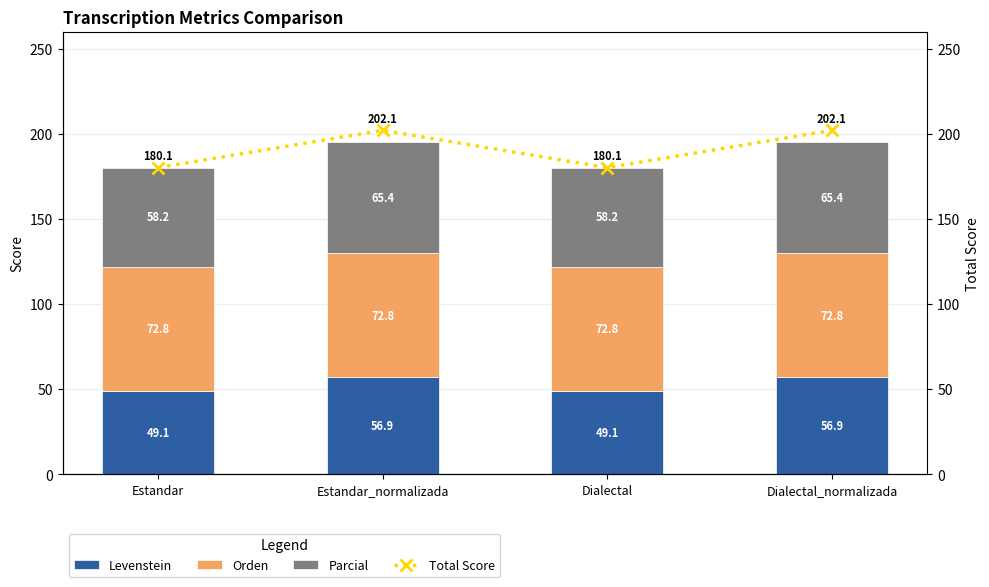

List the labels in order of Parcial value, largest first.

Estandar_normalizada, Dialectal_normalizada, Estandar, Dialectal